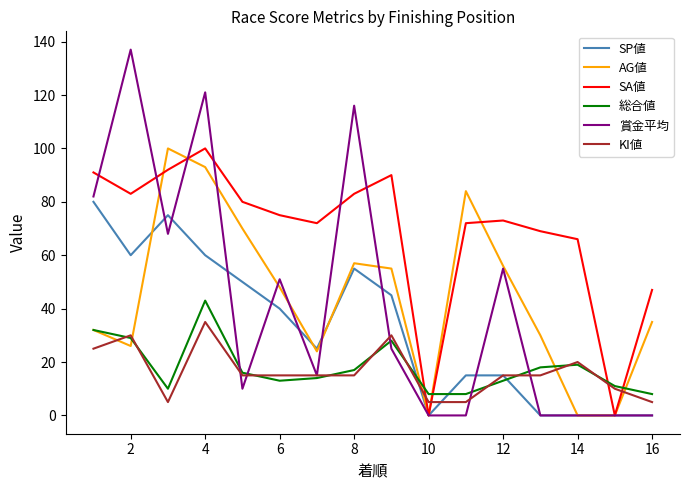

Which series has the largest total across all categories?

SA値